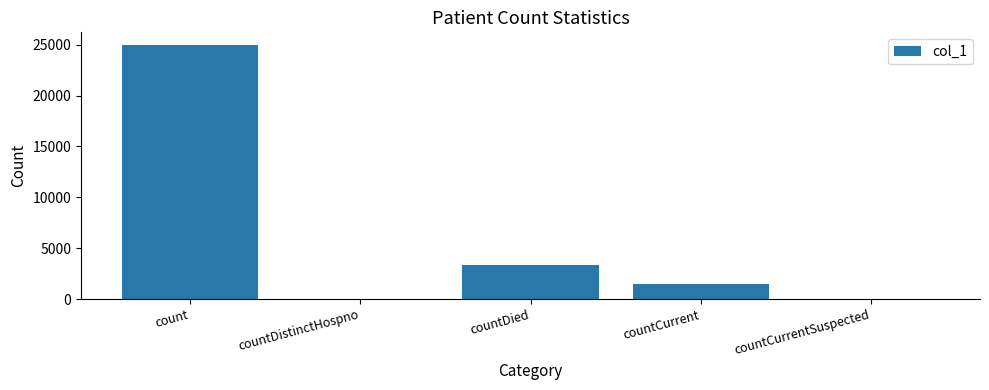

Is it true that the value at countCurrent is 2360?

False